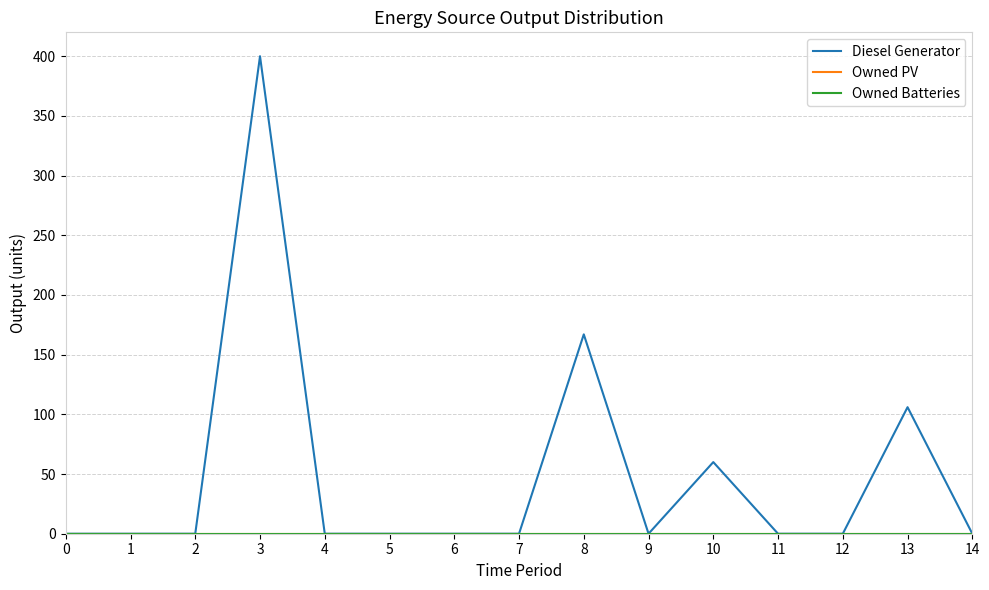

At how many categories does at least one series exceed 53?

4